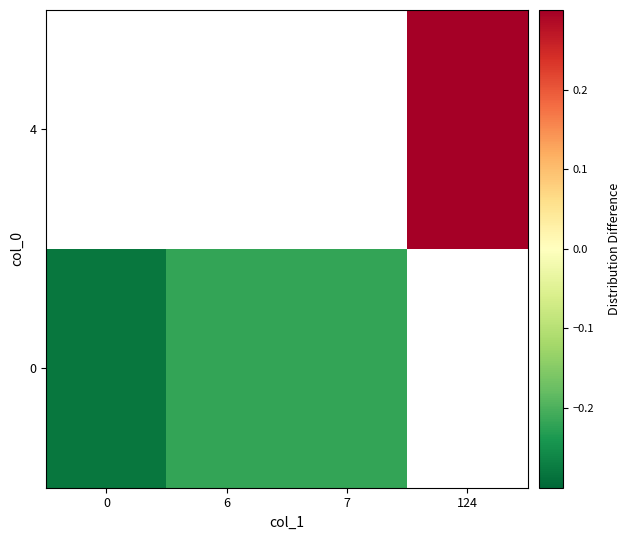

Rank the series by their average value, from lowest to highest.

0, 4